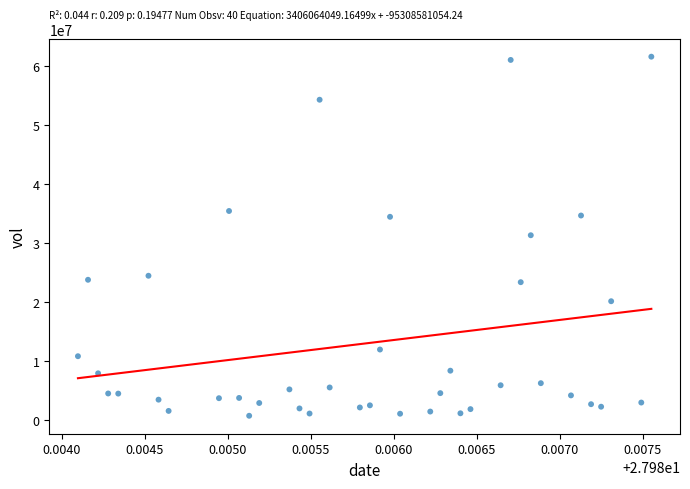

What is the range of Y values (max minus min)?

60901300